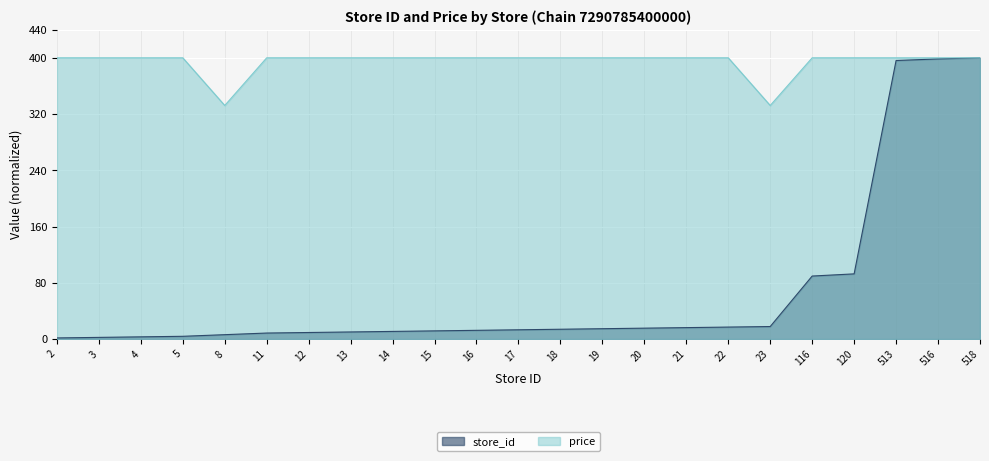

What is the greatest value displayed?

400.0